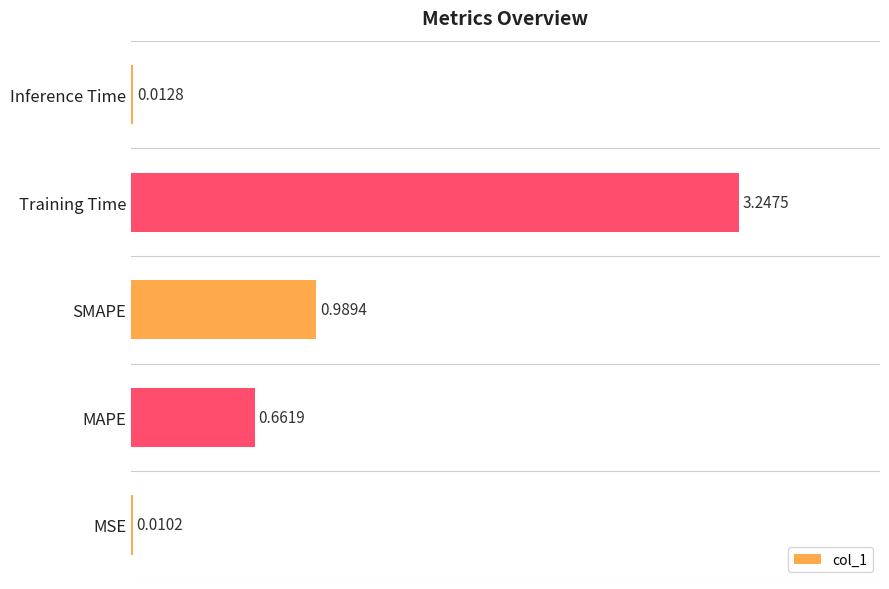

Count the number of data series in this chart.

1